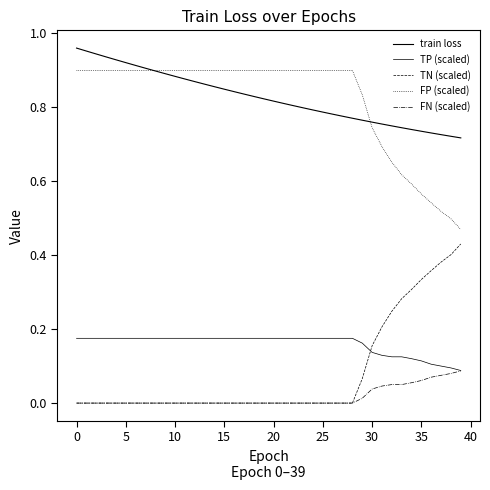

Does the chart display data point markers on the line(s)?

No